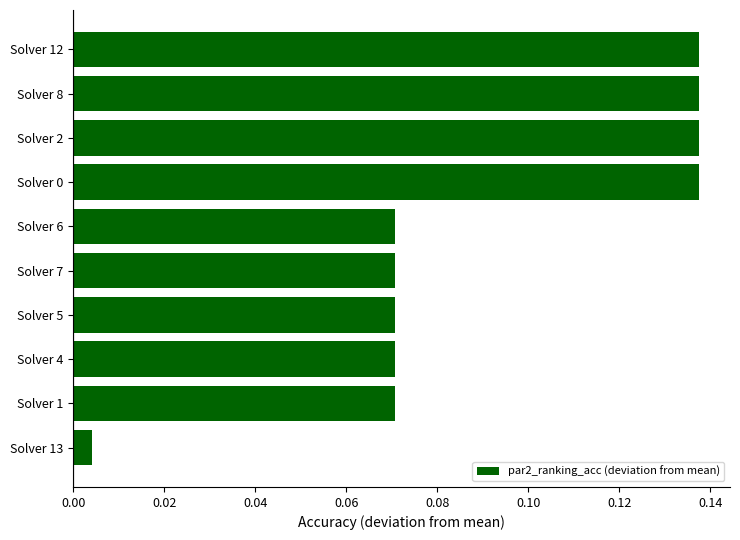

Which has a higher value, Solver 13 or Solver 7?

Solver 7